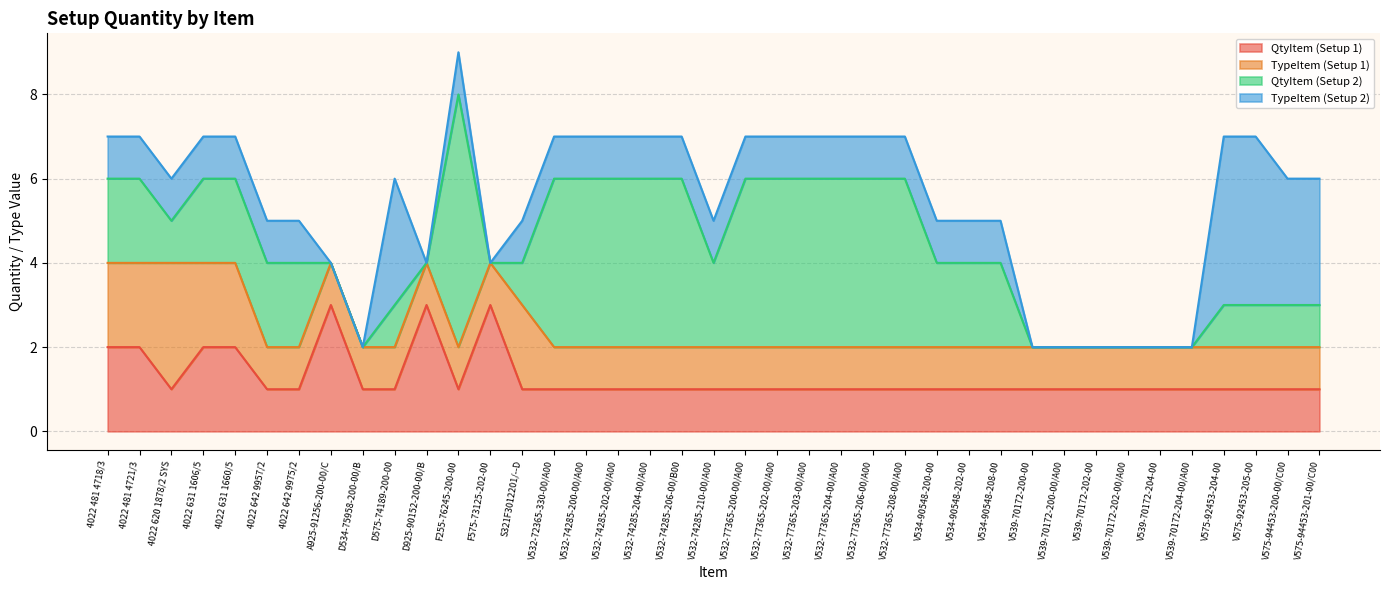

How many values in the TypeItem (Setup 2) series are below 1?

10